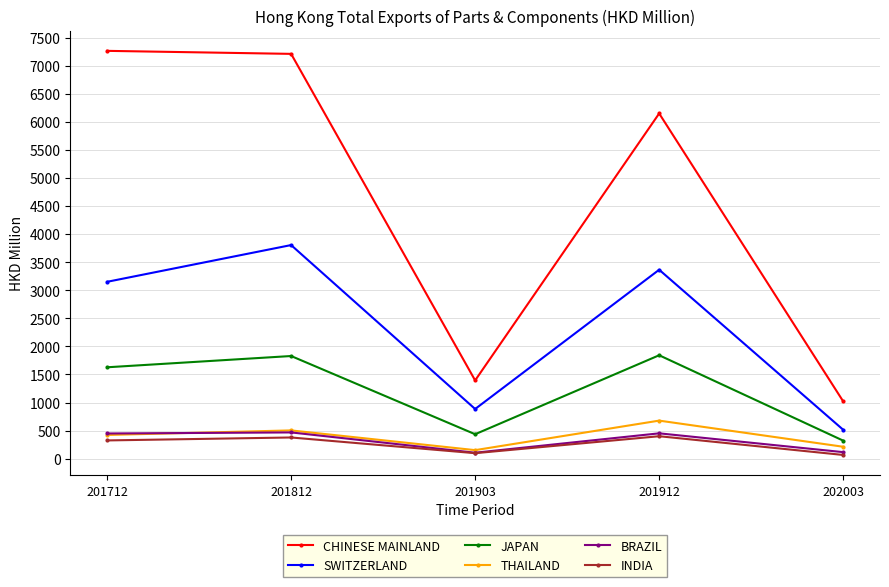

What is the highest value of the JAPAN series?

1841.8